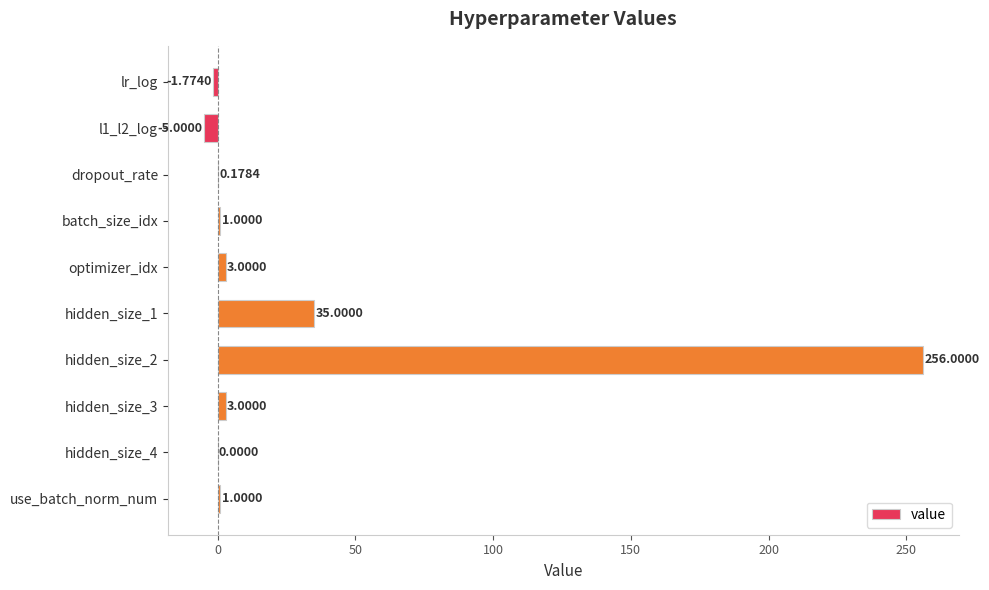

Which category has the highest value across all series?

hidden_size_2